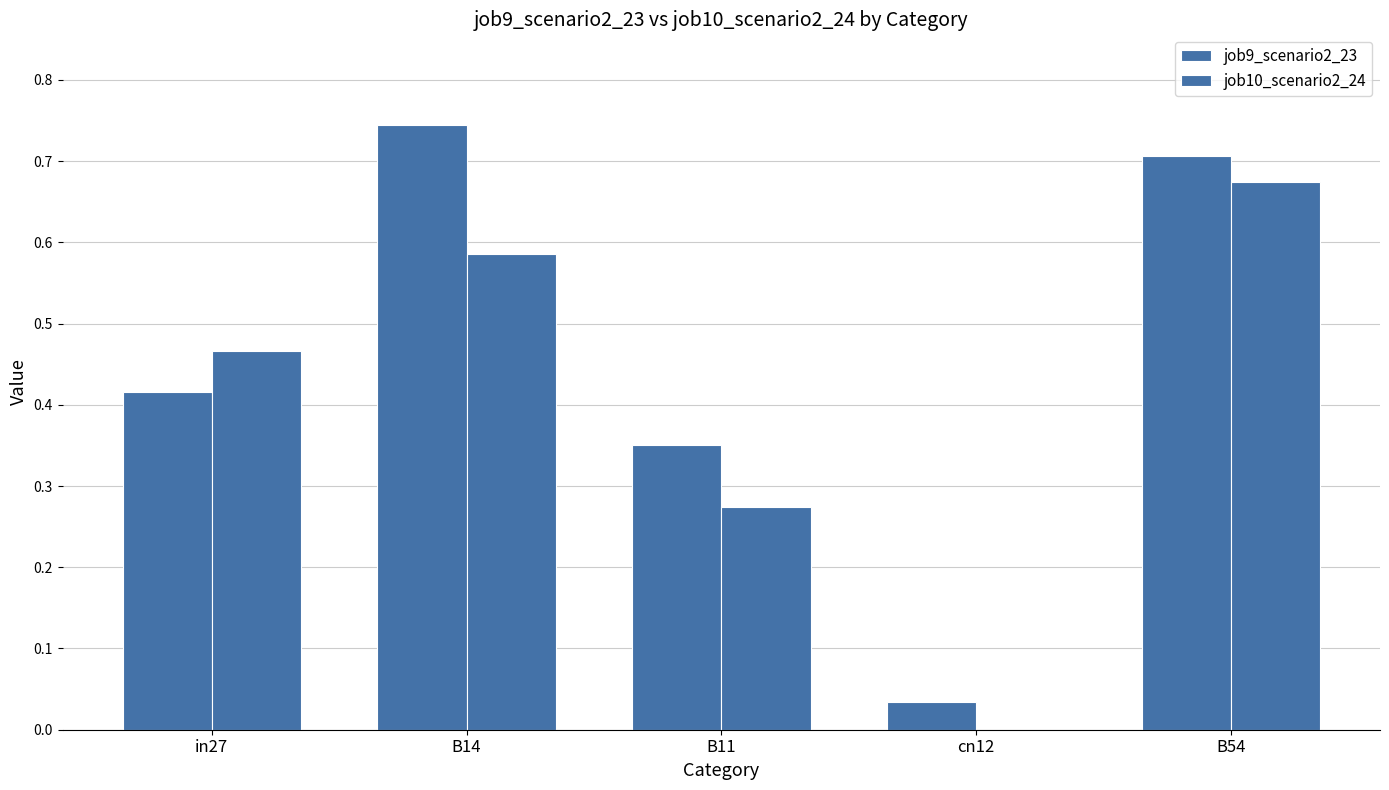

The job9_scenario2_23 series shows 0.7 at B54. True or false?

True